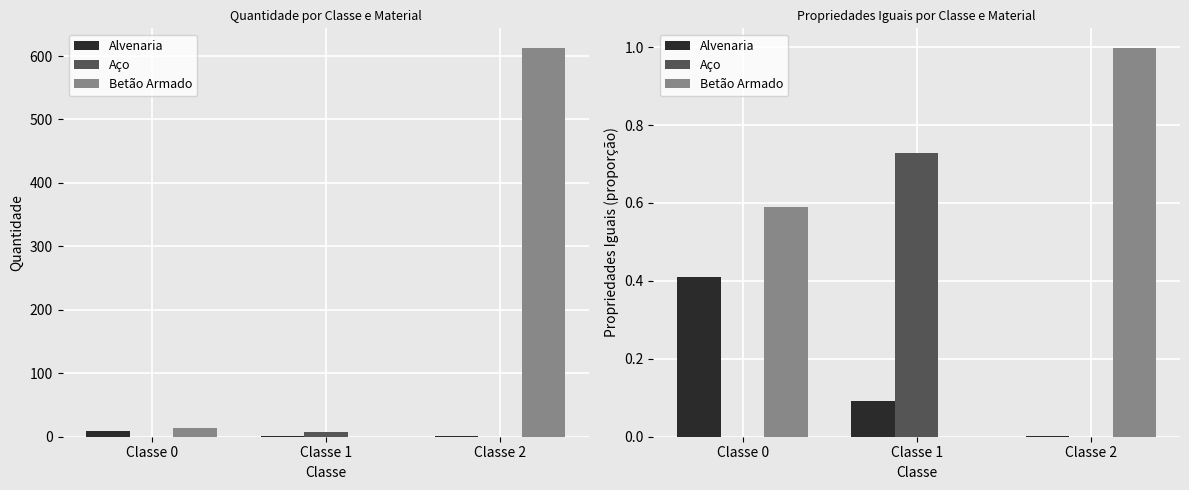

List the series in order of their overall mean, lowest first.

Alvenaria, Aço, Betão Armado